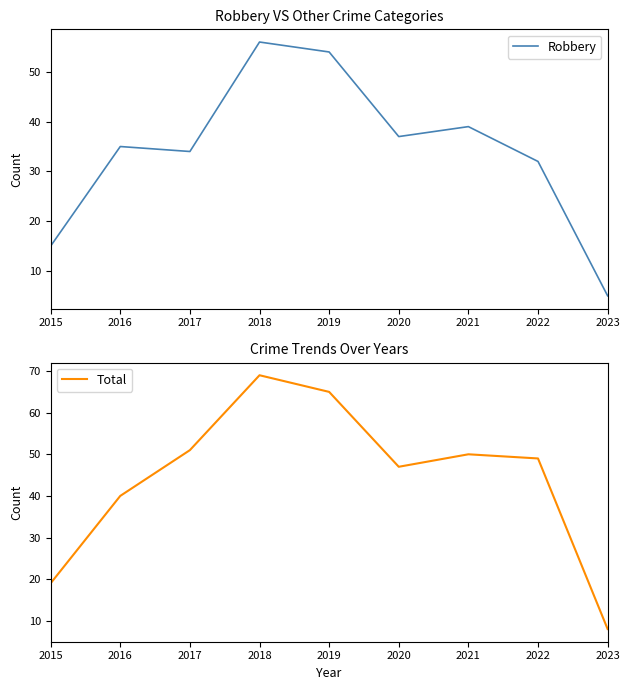

What is the average value of the Total series?

44